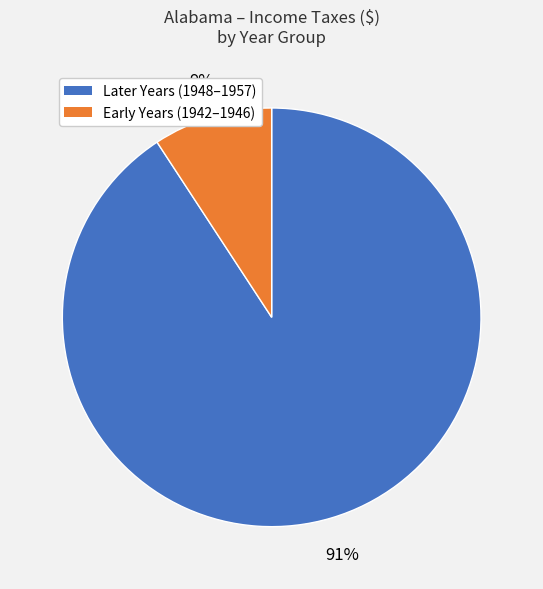

To the nearest percent, what is the difference between the largest and smallest slice percentages?

82%